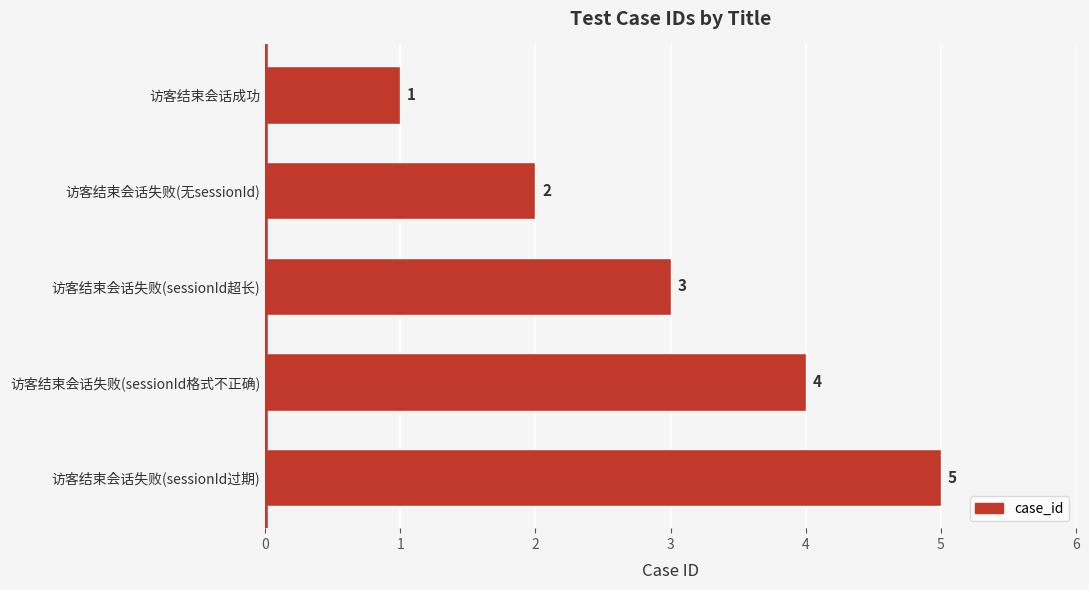

What position from the top is 访客结束会话失败(sessionId格式不正确)?

4